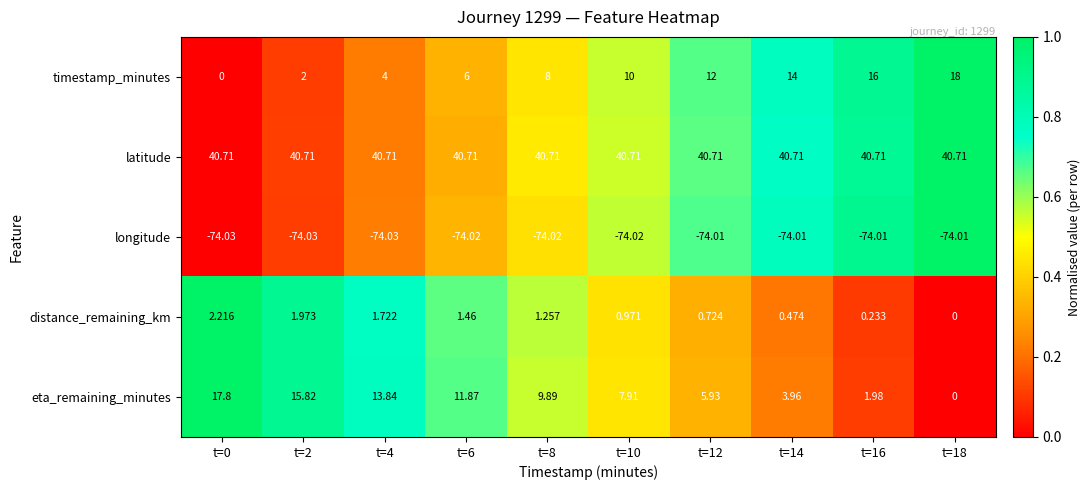

List the series in order of their peak value, lowest first.

longitude, distance_remaining_km, eta_remaining_minutes, timestamp_minutes, latitude